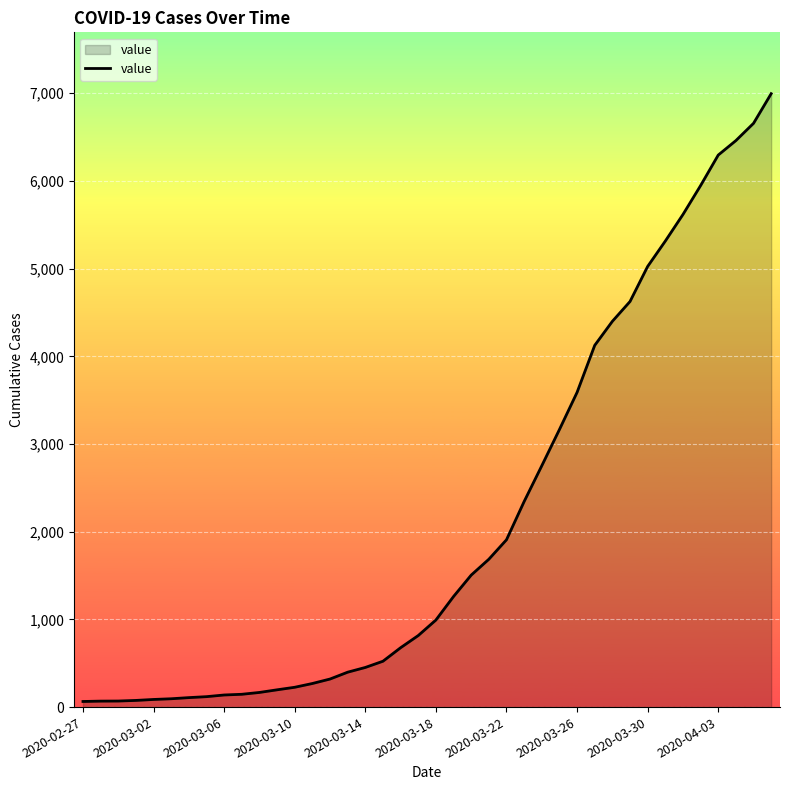

What is the maximum value shown in the chart?

6995